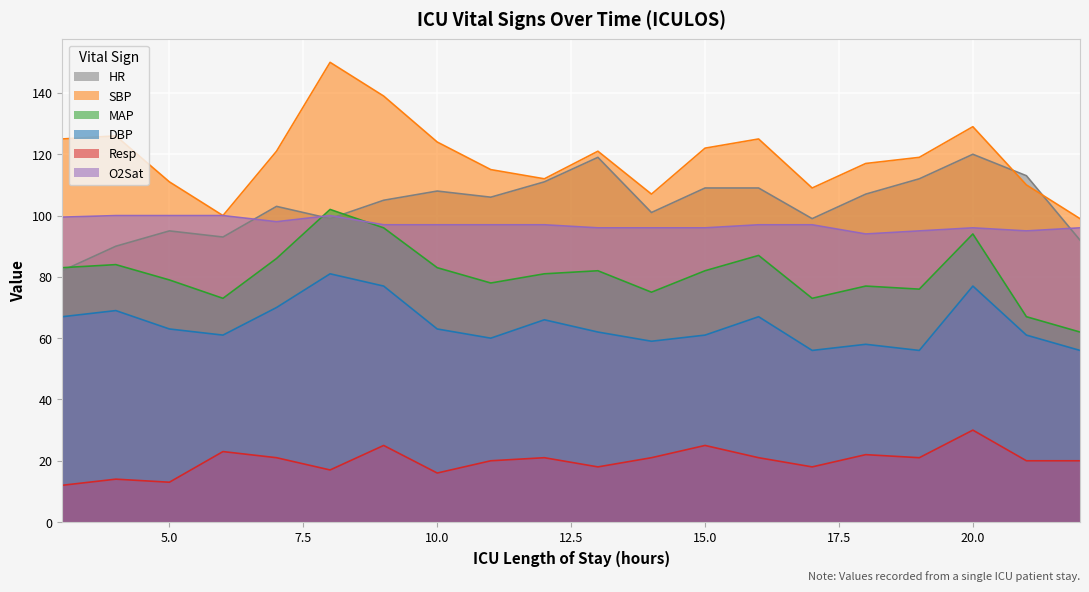

Reading right to left, what are all the values shown in this chart?

HR: 22=92.0	21=113.0	20=120.0	19=112.0	18=107.0	17=99.0	16=109.0	15=109.0	14=101.0	13=119.0	12=111.0	11=106.0	10=108.0	9=105.0	8=99.0	7=103.0	6=93.0	5=95.0	4=90.0	3=82.0
SBP: 22=99.0	21=110.0	20=129.0	19=119.0	18=117.0	17=109.0	16=125.0	15=122.0	14=107.0	13=121.0	12=112.0	11=115.0	10=124.0	9=139.0	8=150.0	7=121.0	6=100.0	5=111.0	4=126.0	3=125.0
MAP: 22=62.0	21=67.0	20=94.0	19=76.0	18=77.0	17=73.0	16=87.0	15=82.0	14=75.0	13=82.0	12=81.0	11=78.0	10=83.0	9=96.0	8=102.0	7=86.0	6=73.0	5=79.0	4=84.0	3=83.0
DBP: 22=56.0	21=61.0	20=77.0	19=56.0	18=58.0	17=56.0	16=67.0	15=61.0	14=59.0	13=62.0	12=66.0	11=60.0	10=63.0	9=77.0	8=81.0	7=70.0	6=61.0	5=63.0	4=69.0	3=67.0
Resp: 22=20.0	21=20.0	20=30.0	19=21.0	18=22.0	17=18.0	16=21.0	15=25.0	14=21.0	13=18.0	12=21.0	11=20.0	10=16.0	9=25.0	8=17.0	7=21.0	6=23.0	5=13.0	4=14.0	3=12.0
O2Sat: 22=96.0	21=95.0	20=96.0	19=95.0	18=94.0	17=97.0	16=97.0	15=96.0	14=96.0	13=96.0	12=97.0	11=97.0	10=97.0	9=97.0	8=100.0	7=98.0	6=100.0	5=100.0	4=100.0	3=99.5